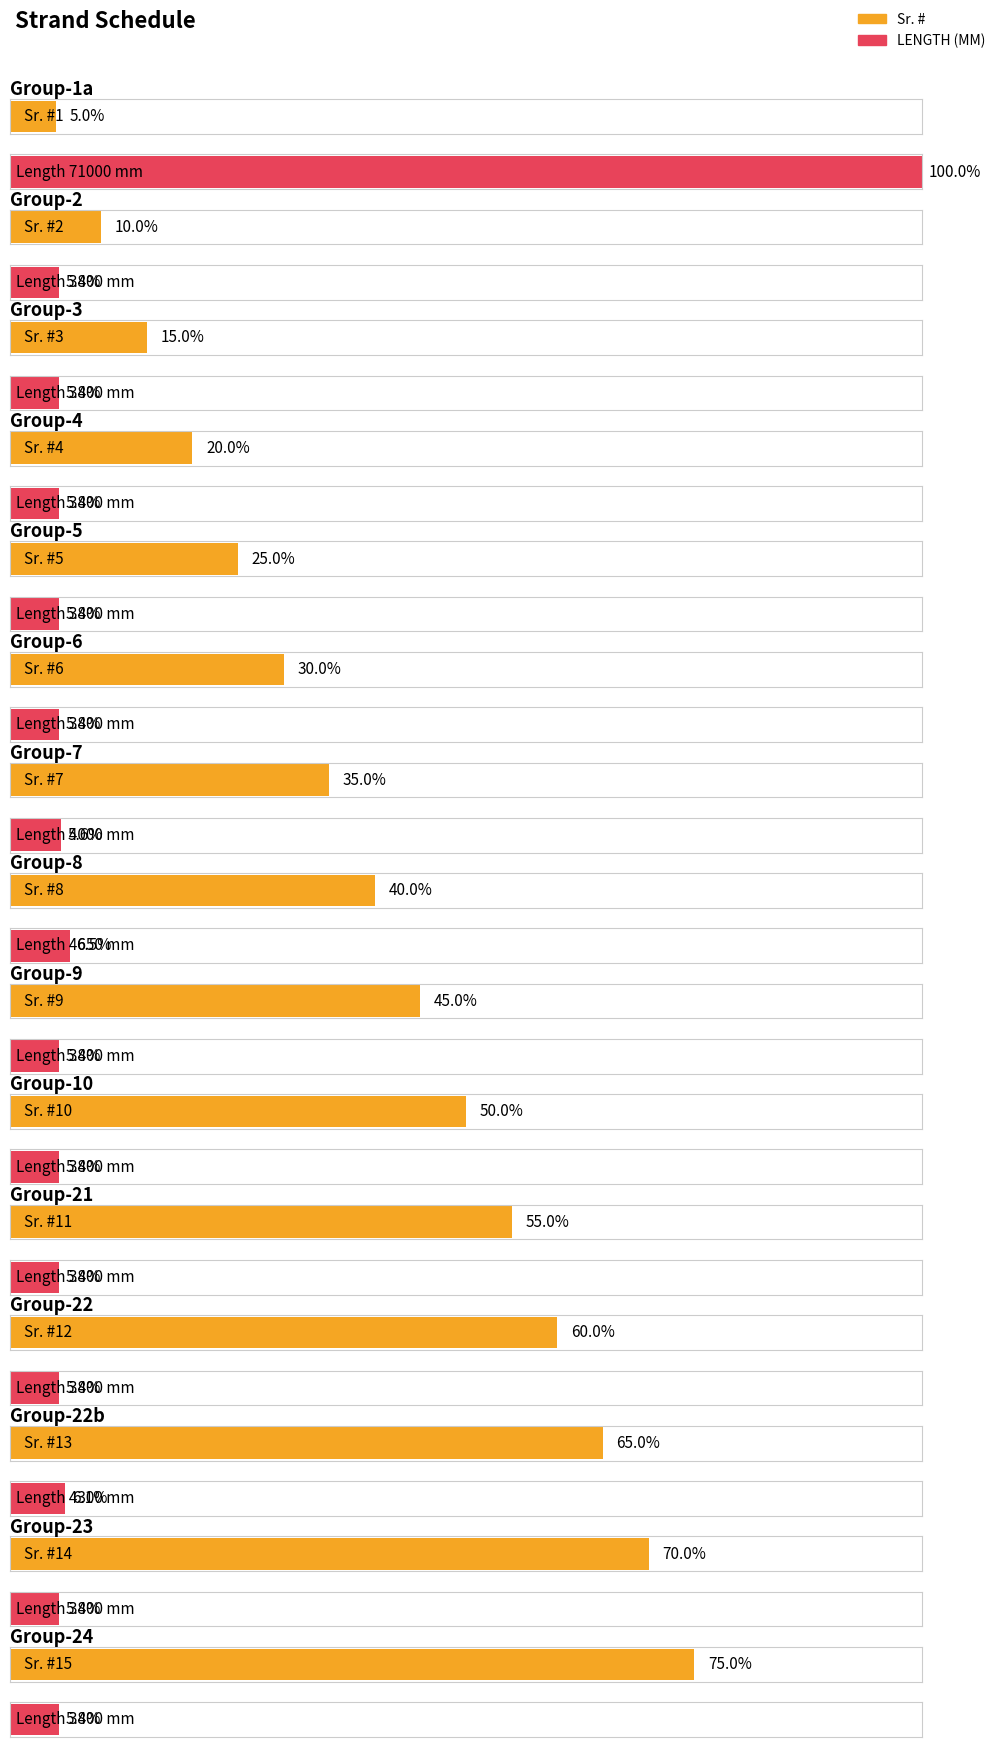

Is it true that Sr. # equals 3 at Group-22?

False